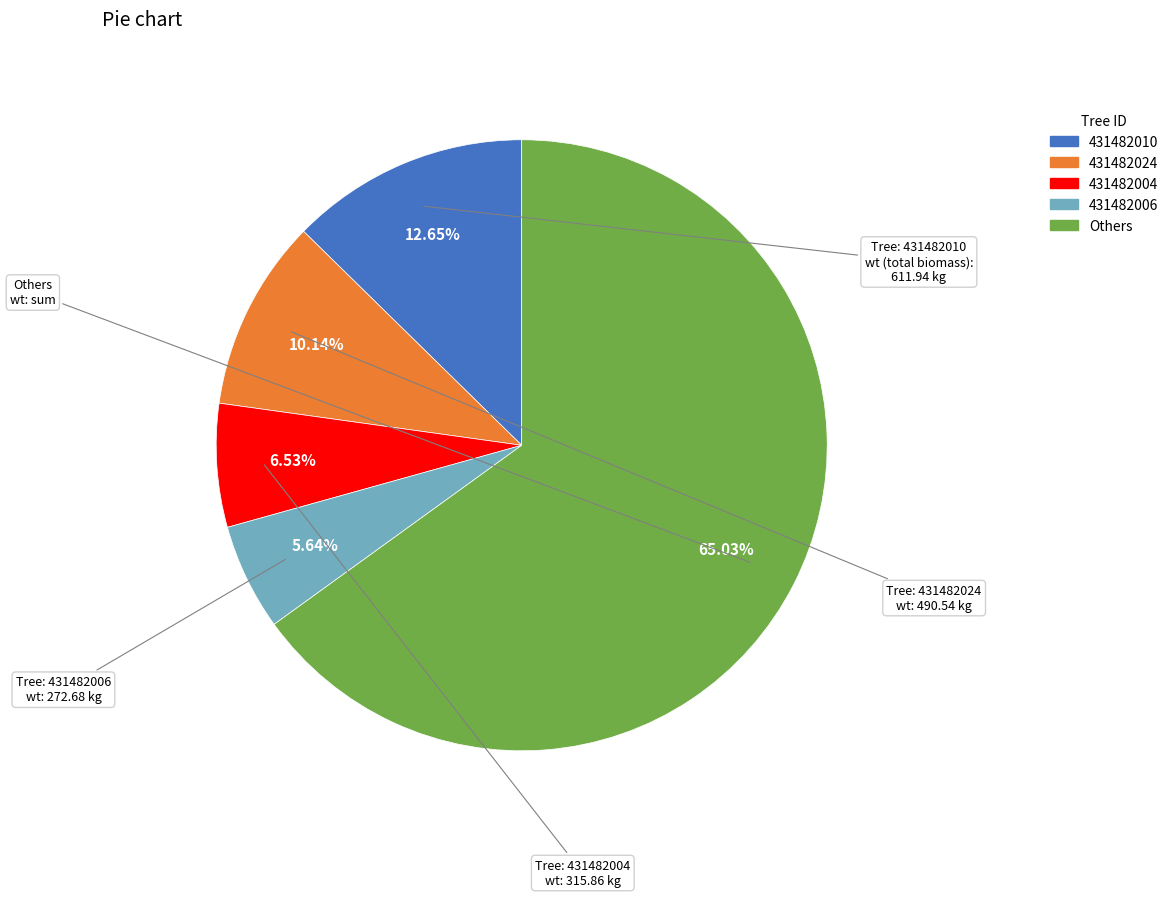

How many segments does this pie chart have?

5